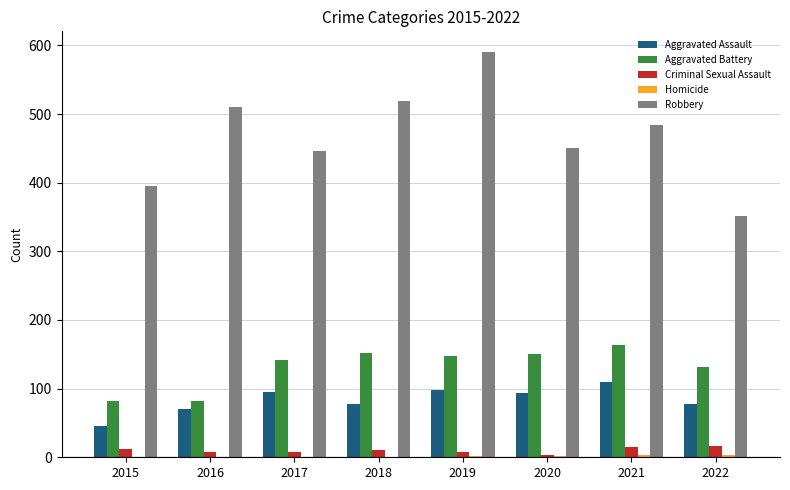

Between 2017 and 2022, which series saw the biggest shift?

Robbery